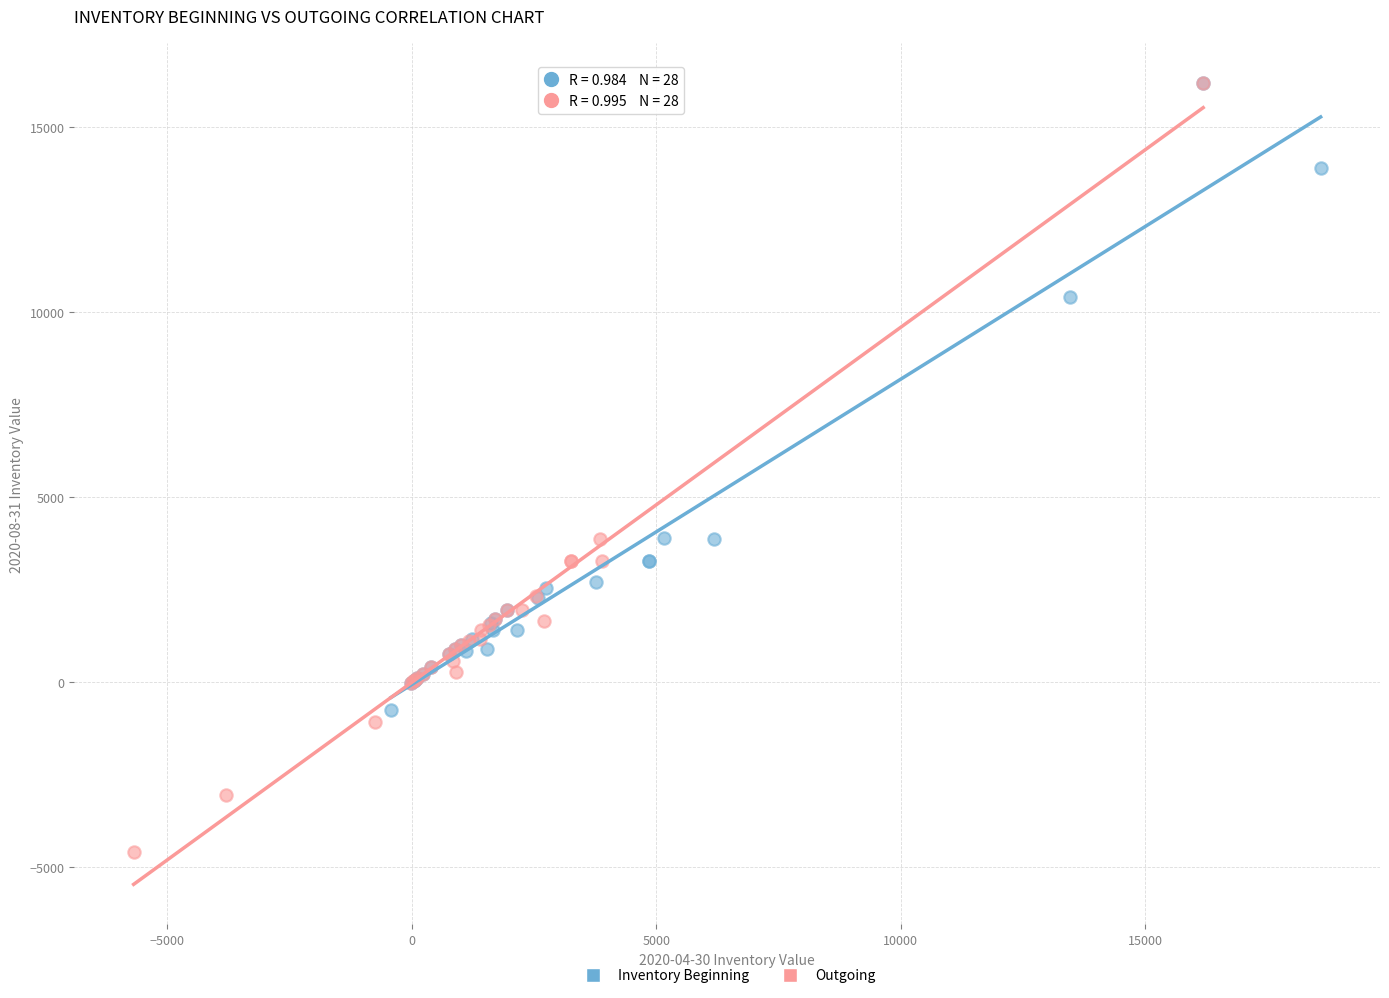

Which series contains the lowest Y value?

Outgoing